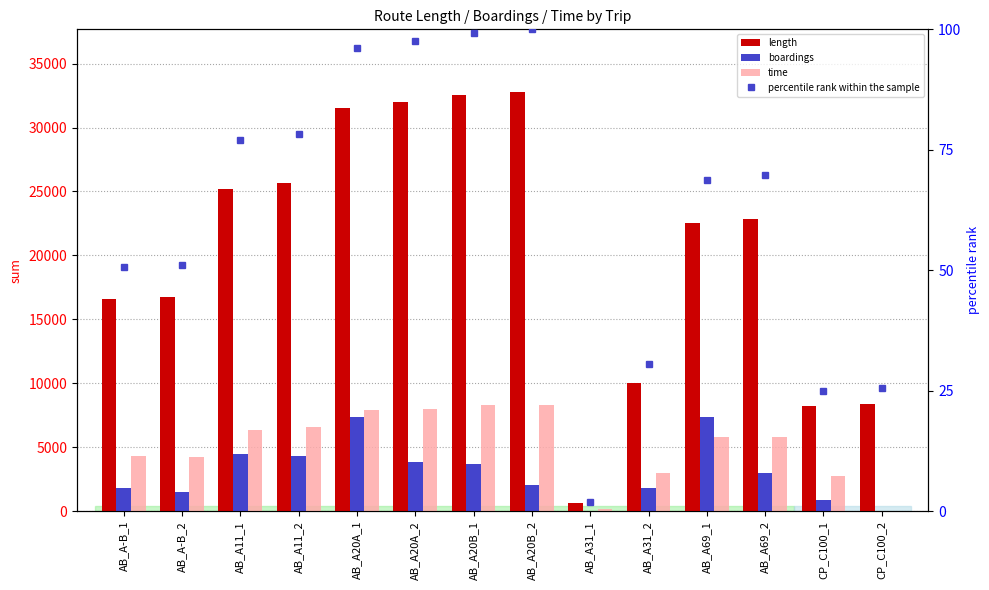

What is the maximum value for time?

8303.1